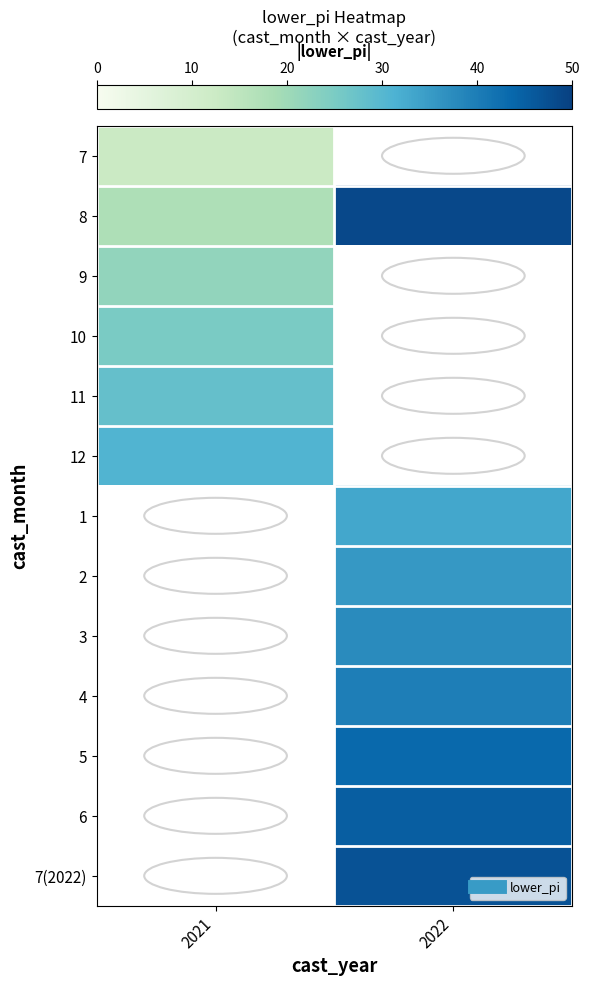

At which label does 7(2022) reach its minimum?

2021